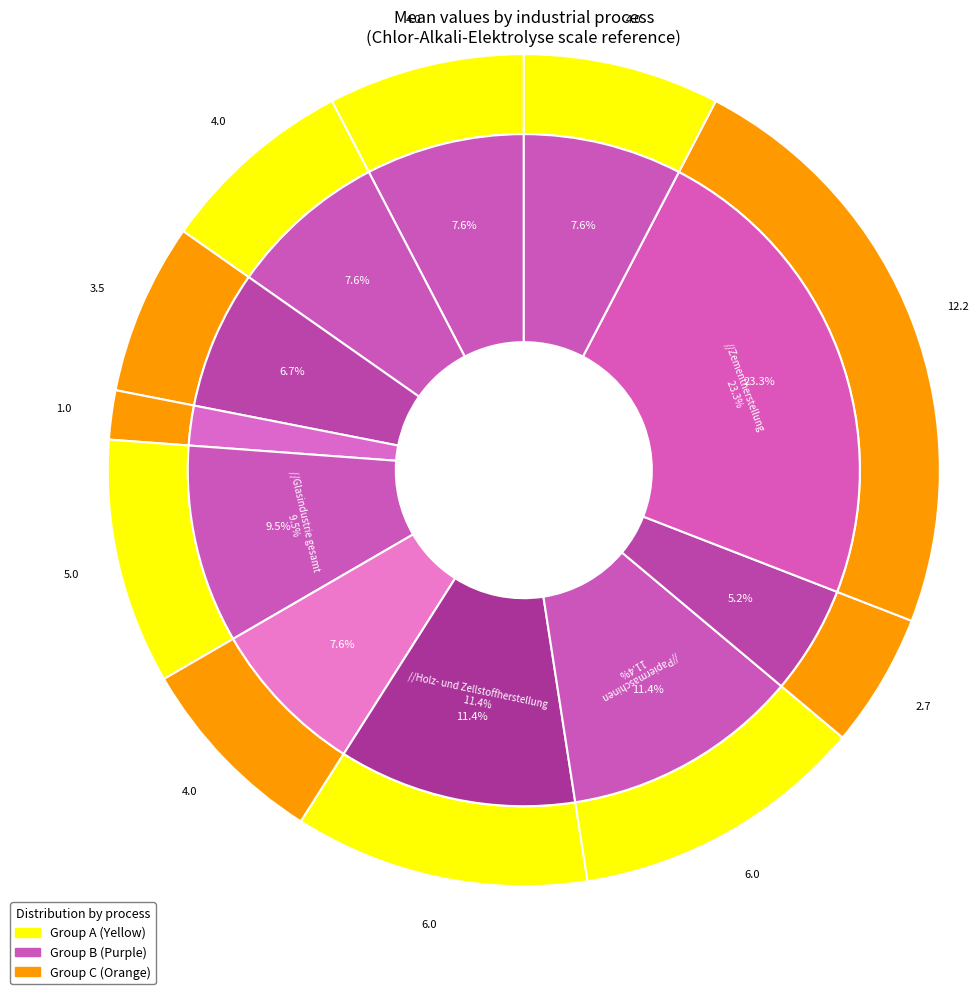

Does Chlor-Alkali-Elektrolyse account for over 50% of the chart?

No